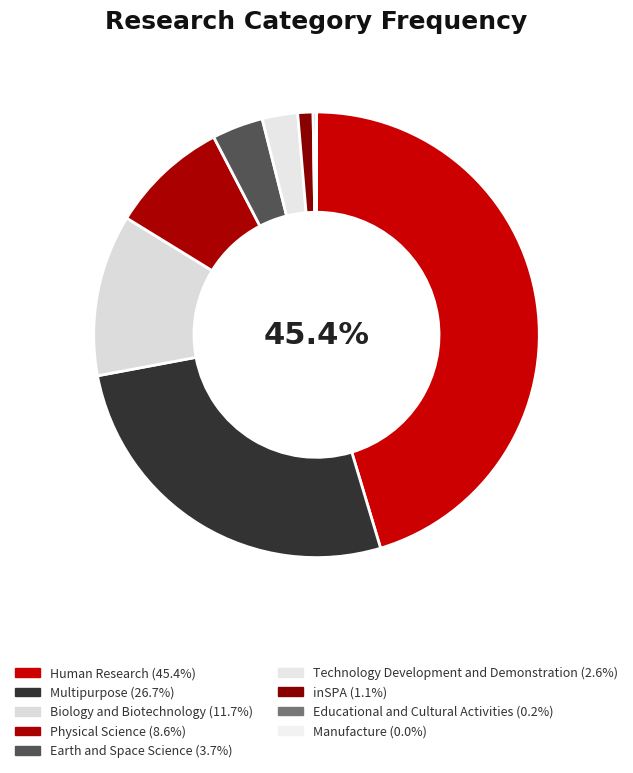

What is the smallest slice in the pie chart?

Manufacture